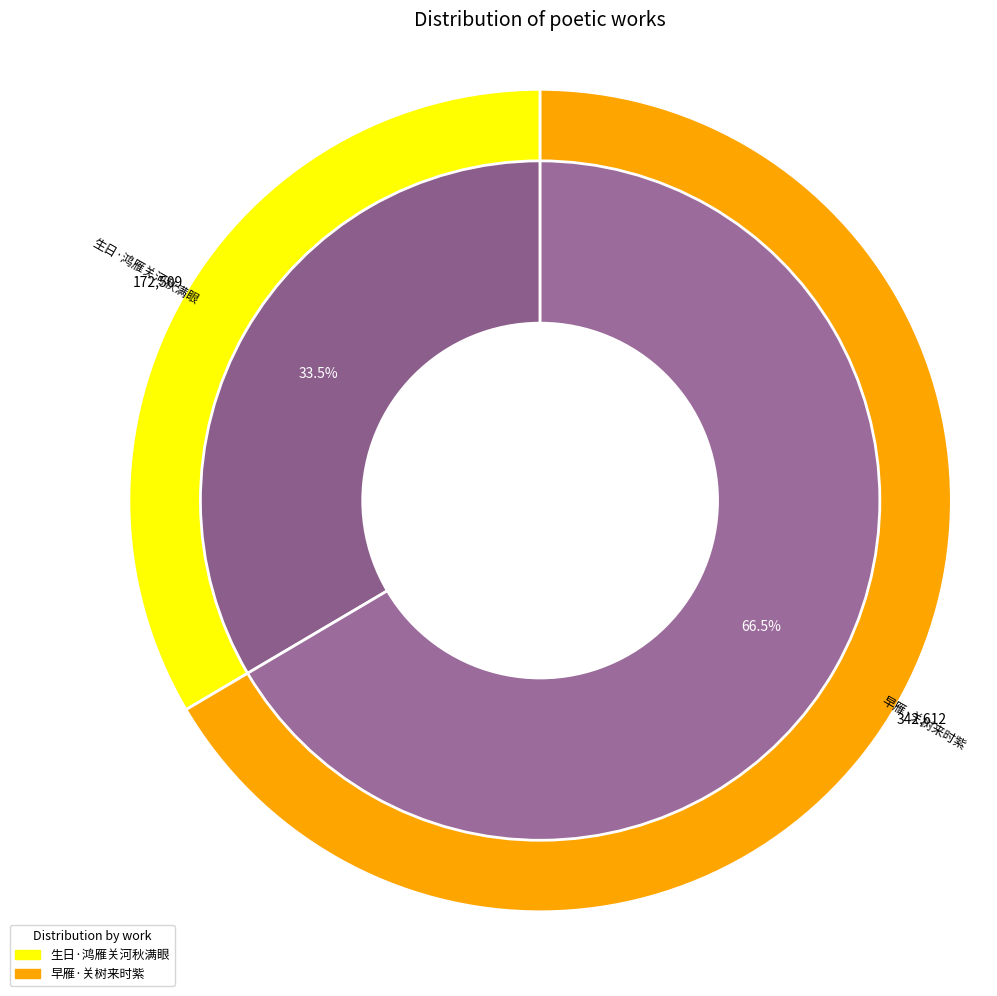

What percentage is the 早雁·关树来时紫 slice, to the nearest percent?

67%